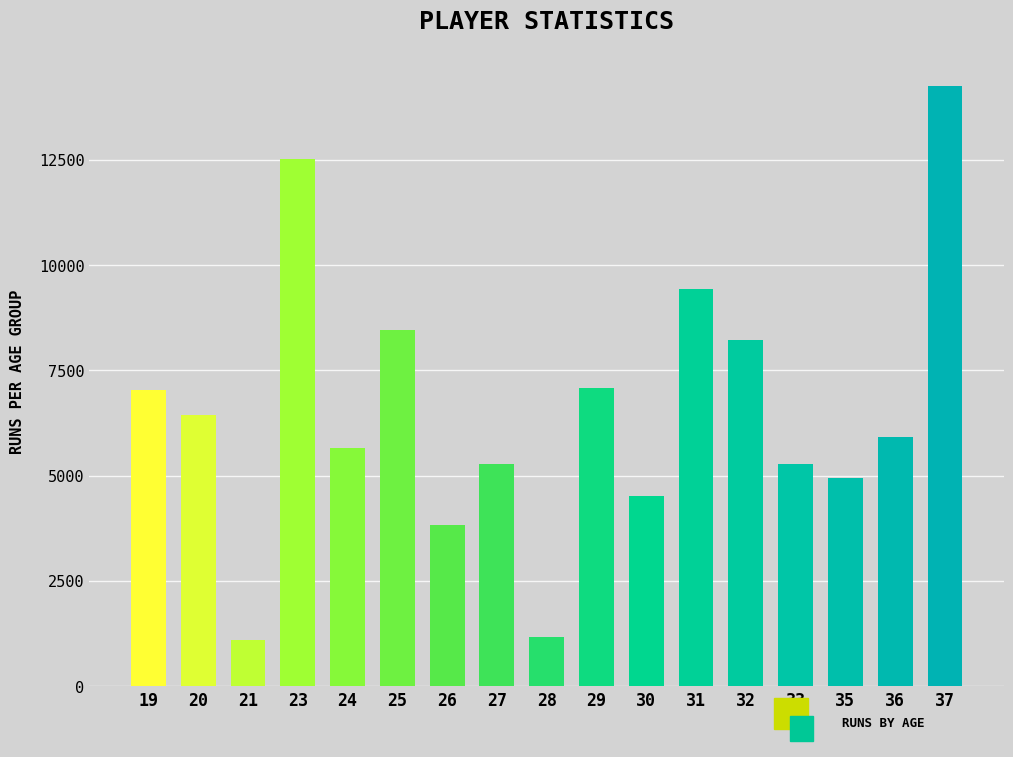

What is the approximate value at 23?

12509